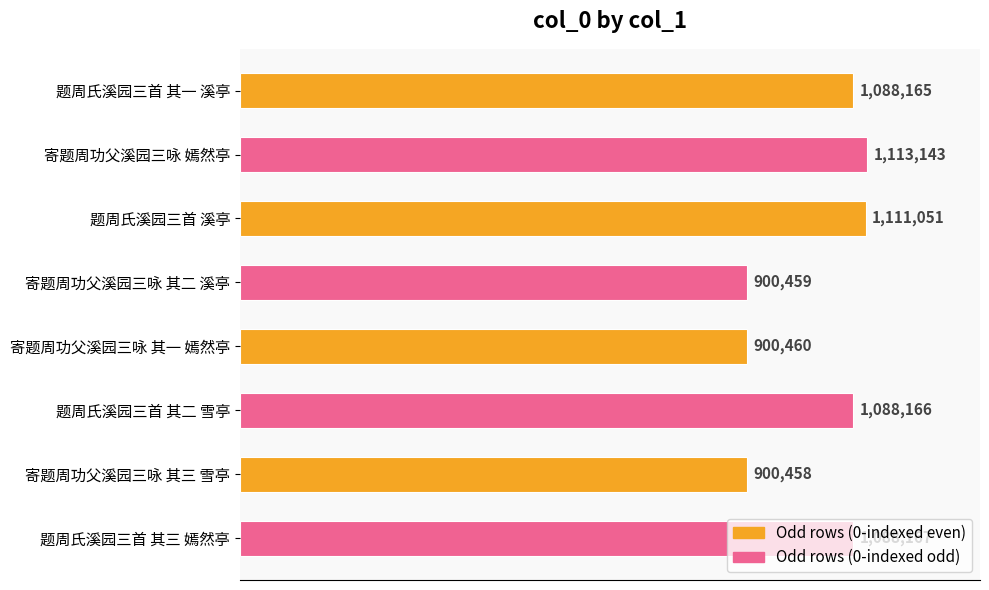

What is the maximum value shown in the chart?

1113143